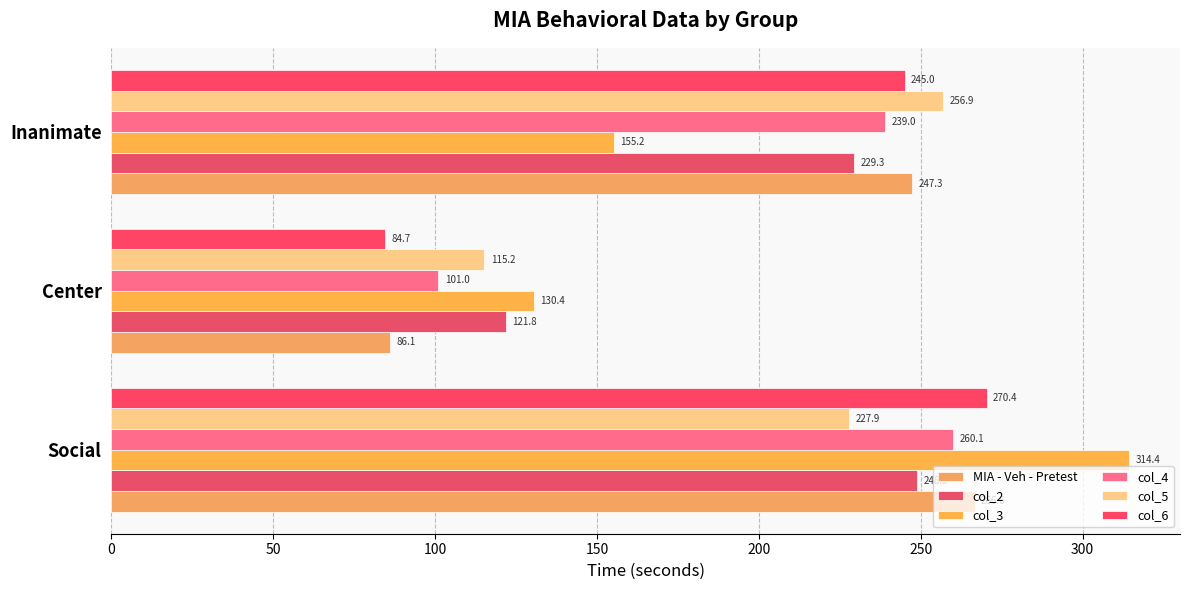

Where is MIA - Veh - Pretest nearest to the value 176?

Inanimate